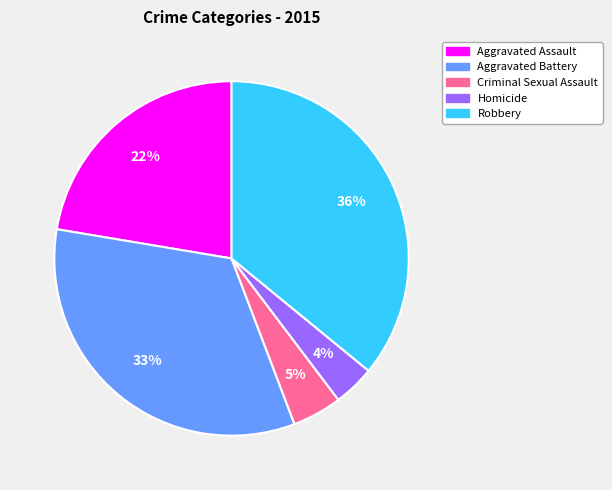

Is Aggravated Battery the majority of the pie?

No